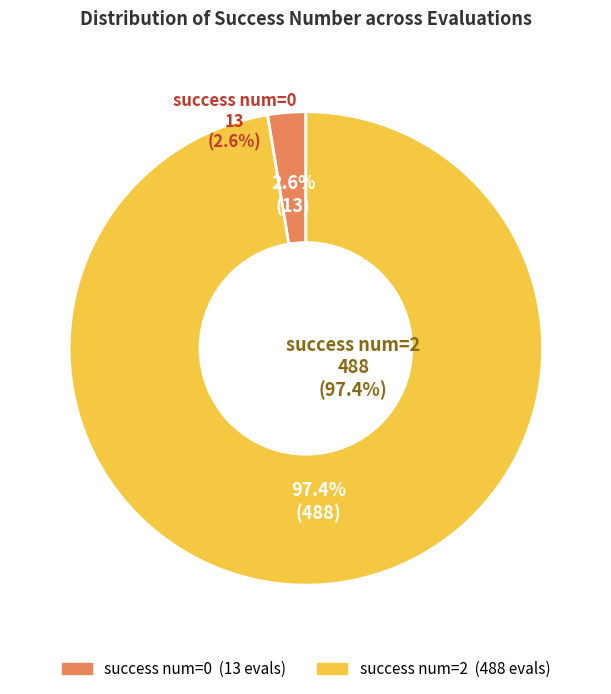

Which category has the biggest portion of the pie?

2